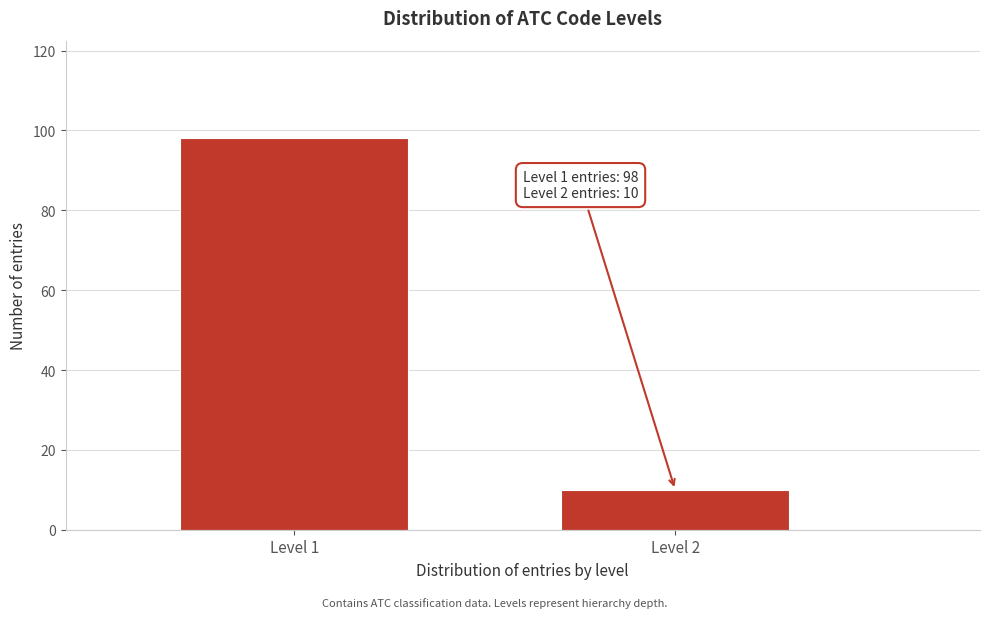

Reading left to right, extract all data points from this chart.

Level 1=98	Level 2=10